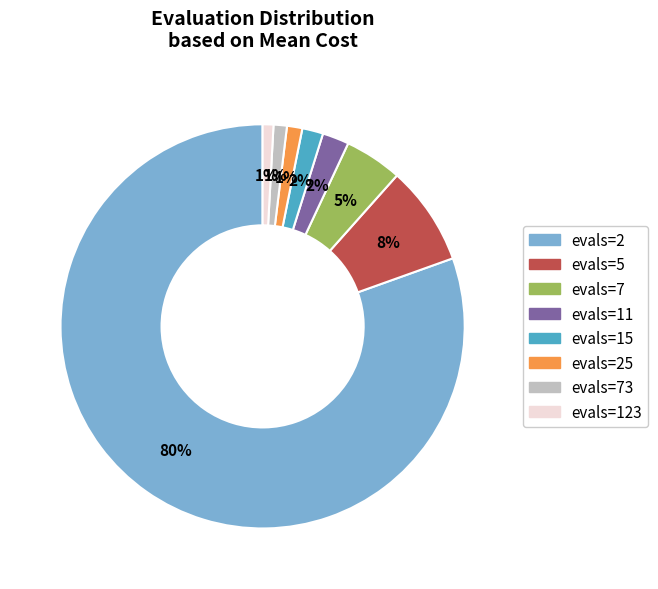

Is there any slice that represents more than half of the pie?

Yes